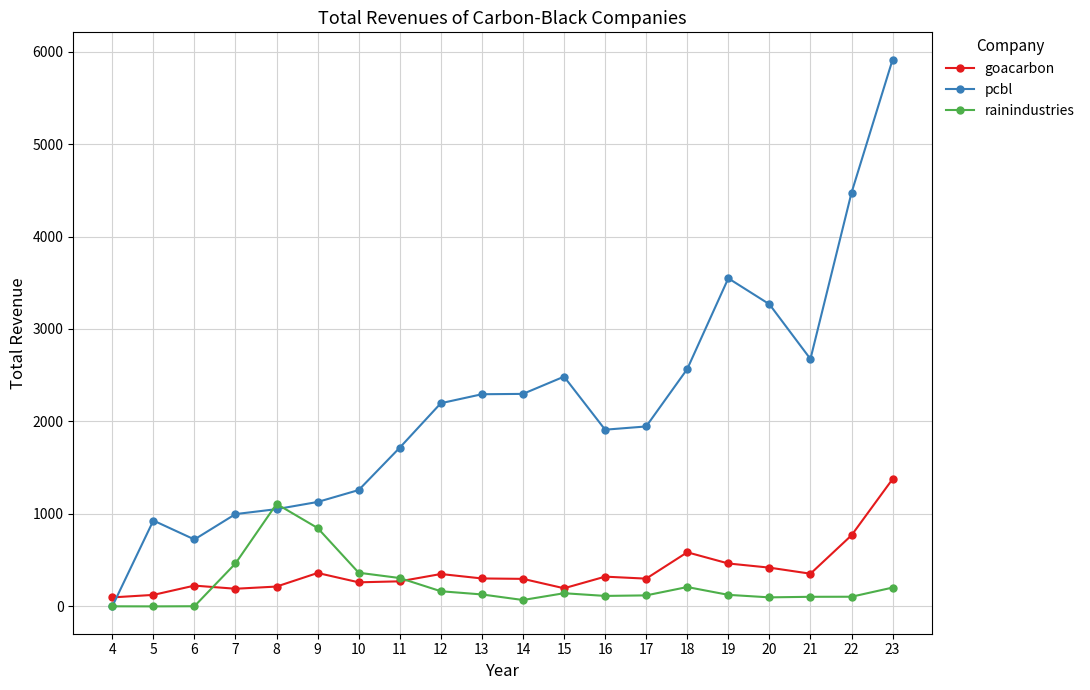

At which label does pcbl first exceed 2197?

12